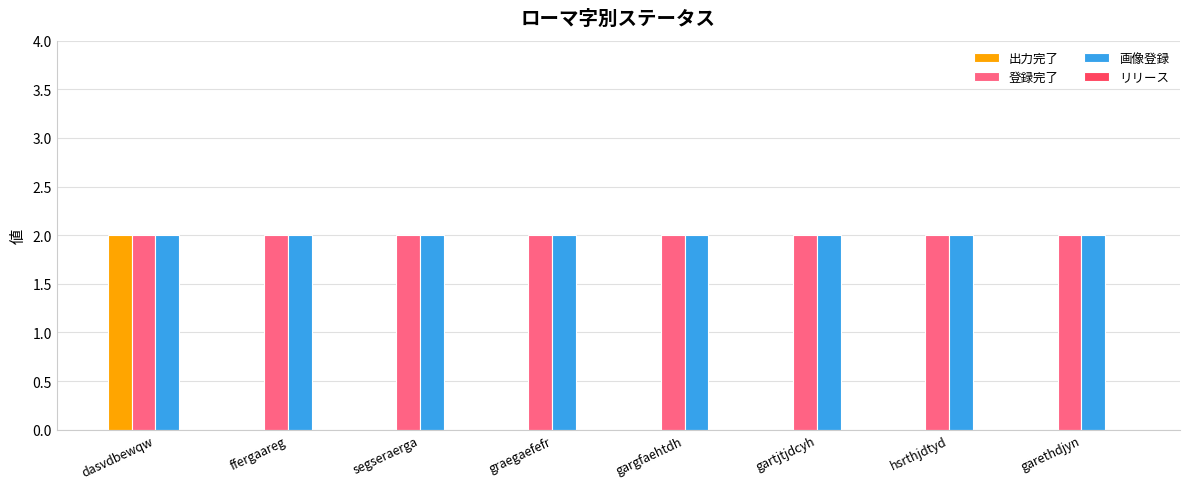

Which series has the widest spread of values?

出力完了